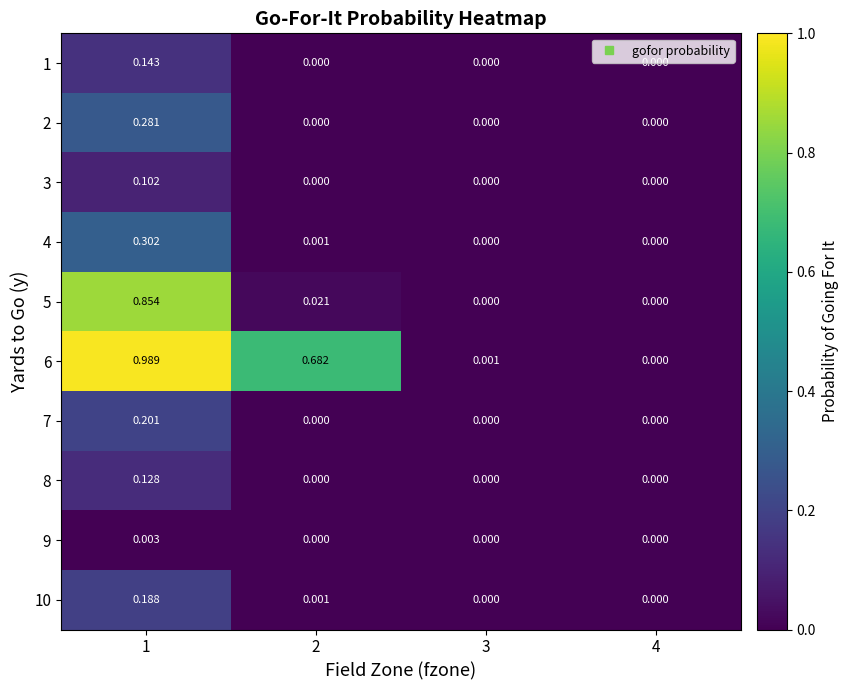

Is the value of 1 at 1 greater than the value of 7 at 3?

Yes